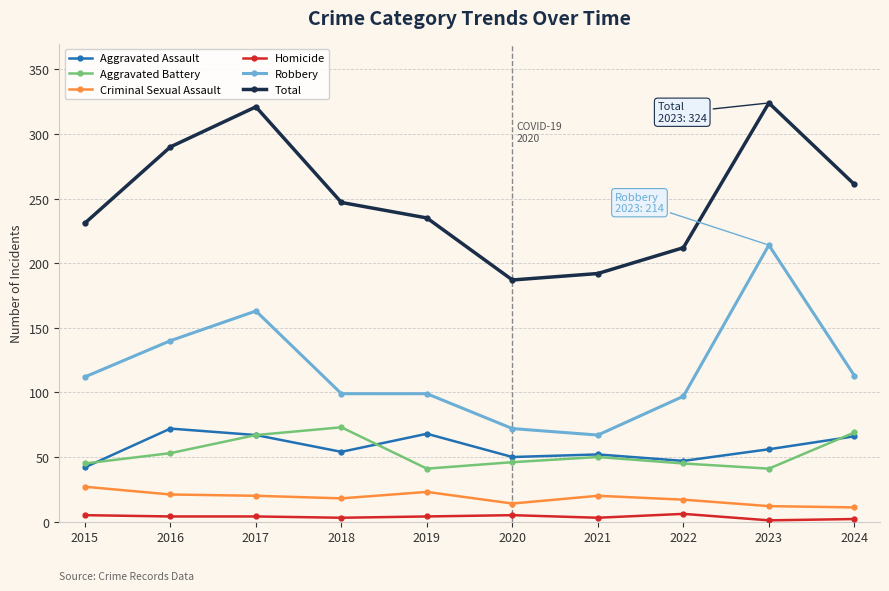

Which label corresponds to the largest value in the chart?

2023